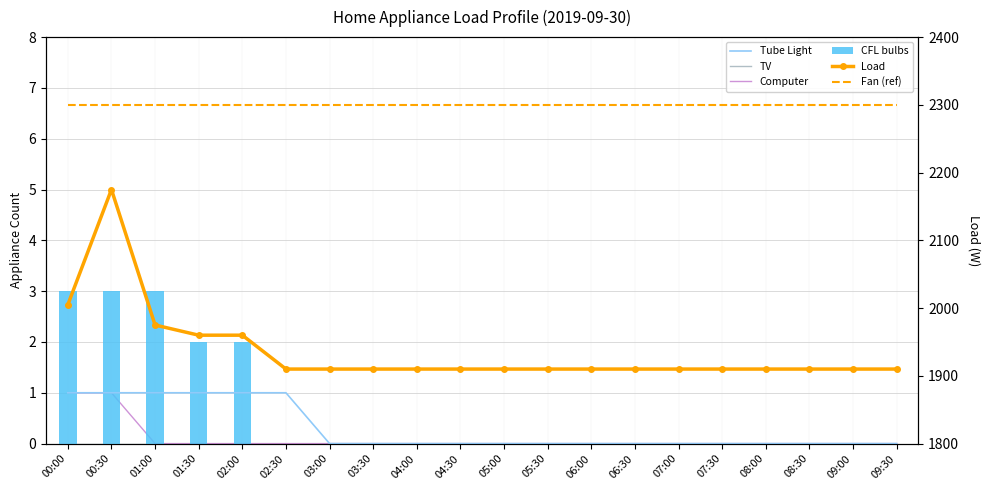

Where is Tube Light nearest to the value 0?

03:00